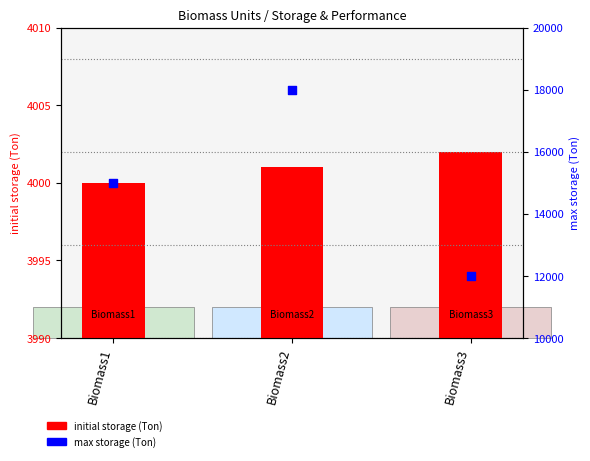

Which series contains the highest Y value?

max storage (Ton)